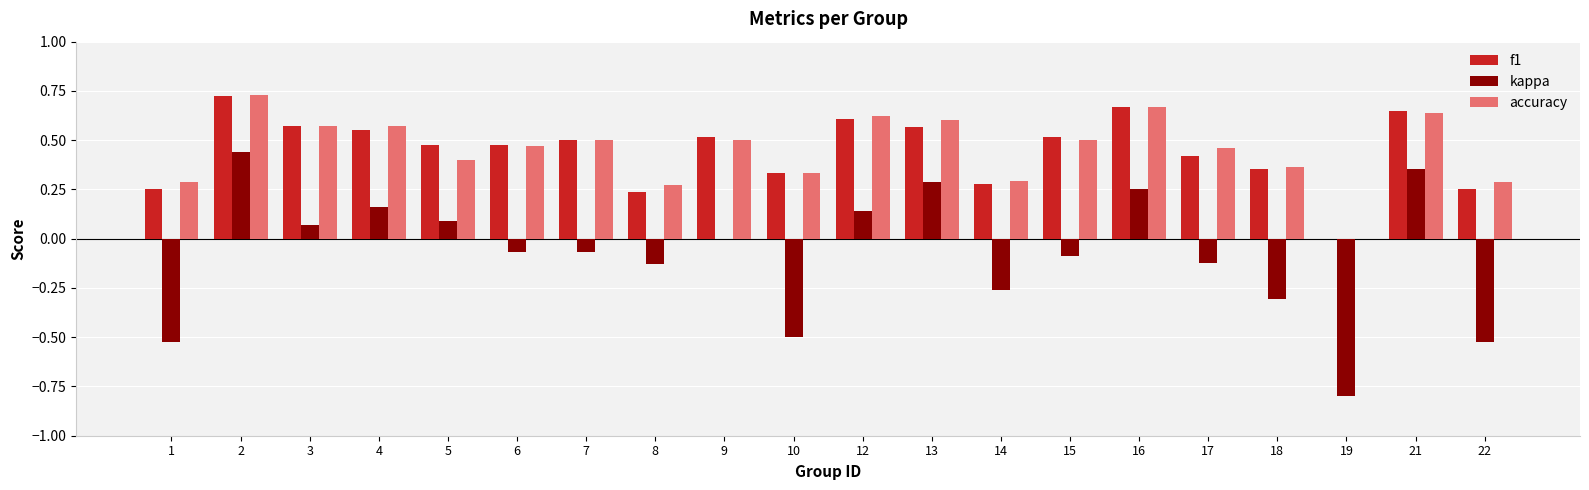

How many groups of bars are there?

20